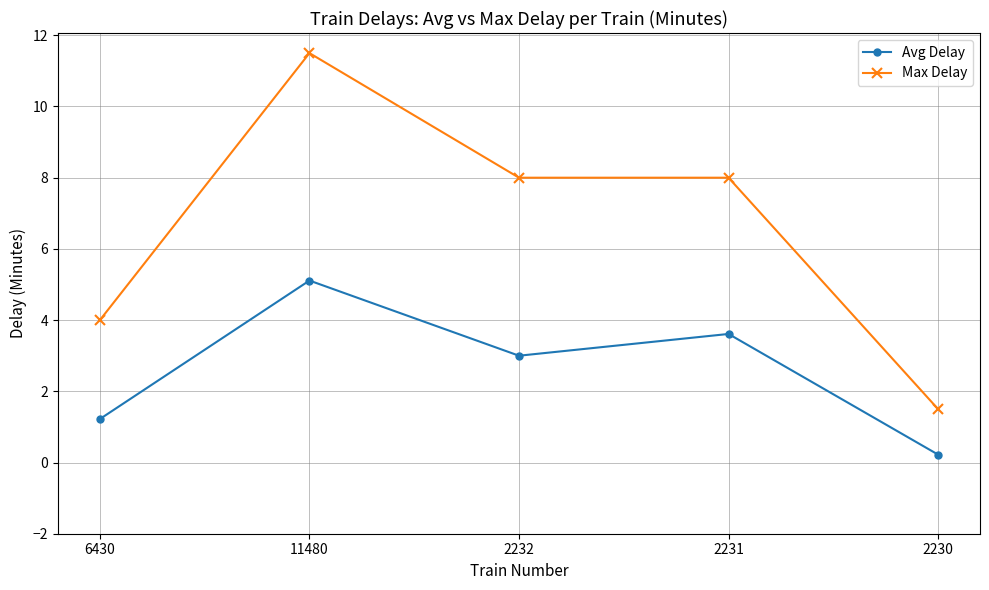

What is the difference between the maximum and second lowest values in the Avg Delay series?

3.9